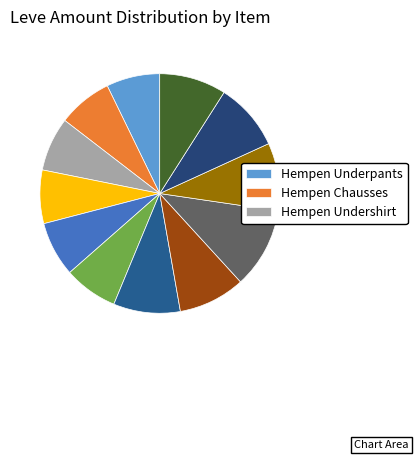

How many slices are in this pie chart?

12